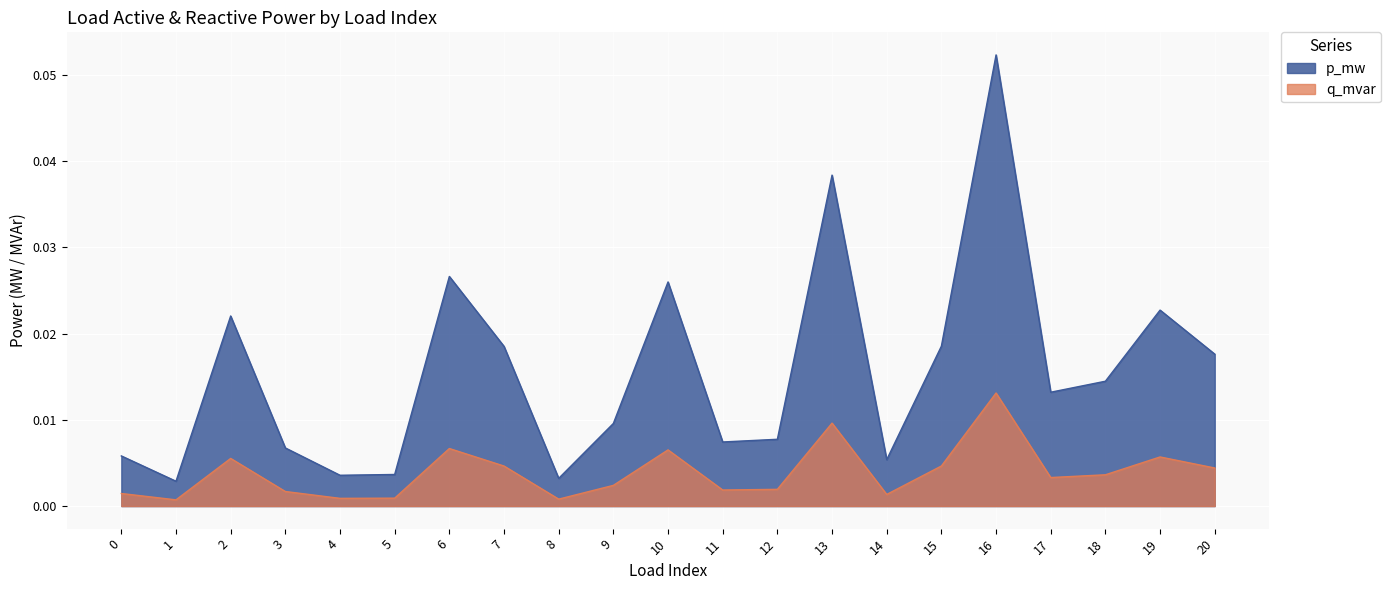

Reading left to right, extract all data points from this chart.

p_mw: 0=0.0	1=0.0	2=0.0	3=0.0	4=0.0	5=0.0	6=0.0	7=0.0	8=0.0	9=0.0	10=0.0	11=0.0	12=0.0	13=0.0	14=0.0	15=0.0	16=0.1	17=0.0	18=0.0	19=0.0	20=0.0
q_mvar: 0=0.0	1=0.0	2=0.0	3=0.0	4=0.0	5=0.0	6=0.0	7=0.0	8=0.0	9=0.0	10=0.0	11=0.0	12=0.0	13=0.0	14=0.0	15=0.0	16=0.0	17=0.0	18=0.0	19=0.0	20=0.0